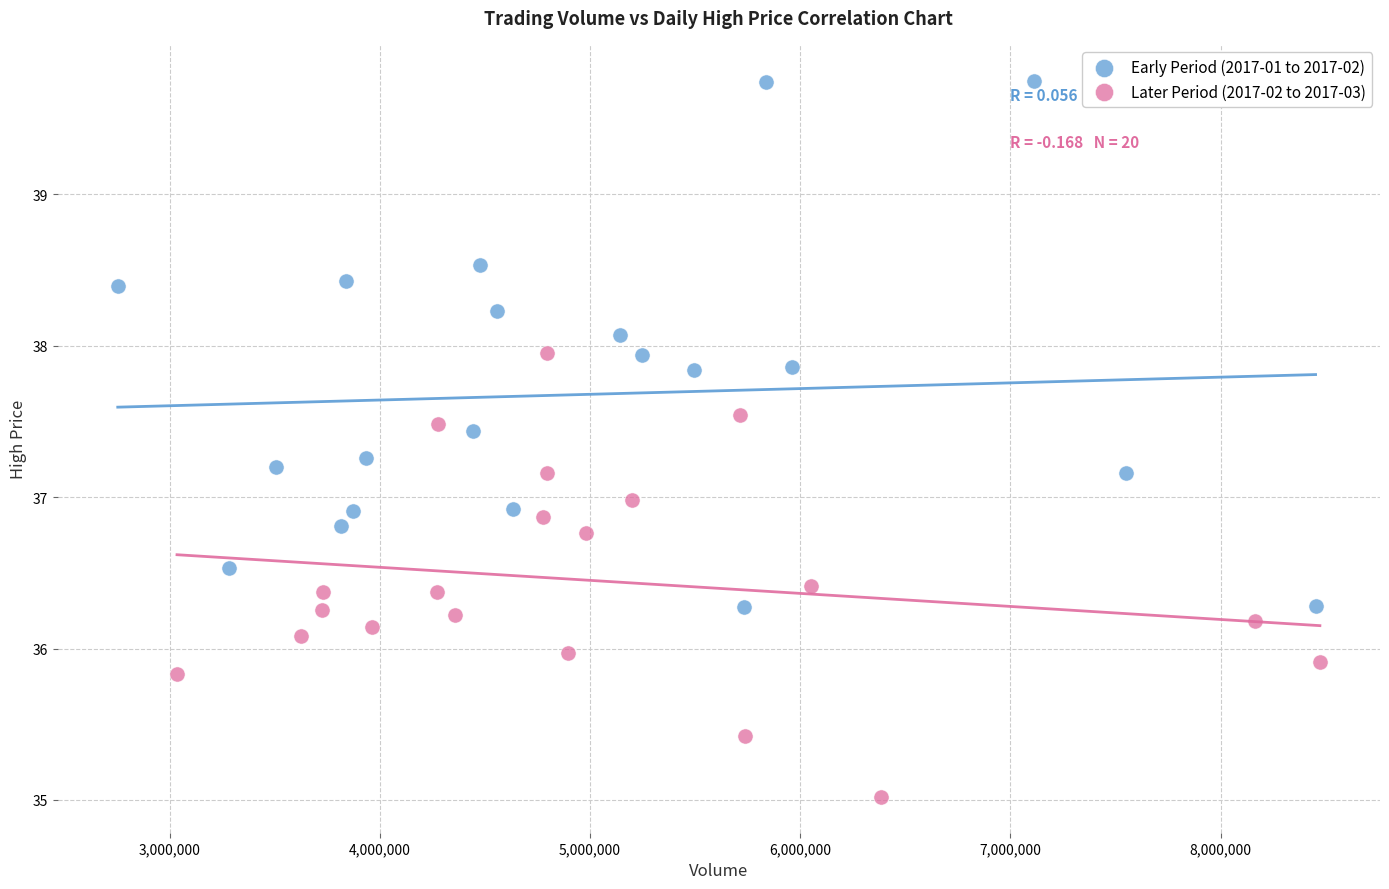

Which series contains the highest Y value?

Early Period (2017-01 to 2017-02)